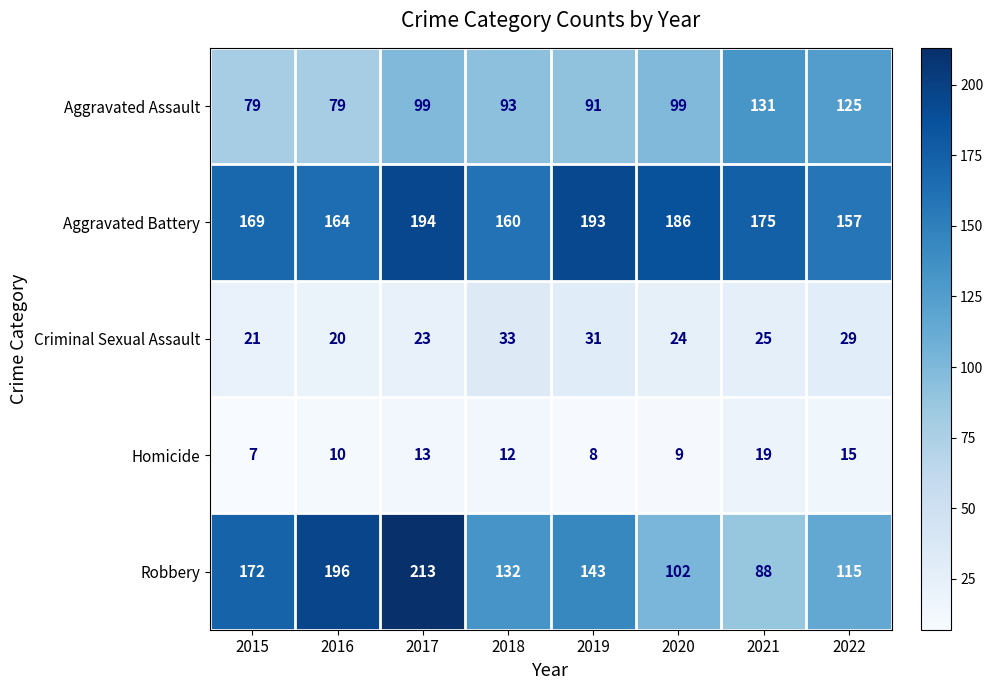

At 2020, list the series in order from smallest to largest.

Homicide, Criminal Sexual Assault, Aggravated Assault, Robbery, Aggravated Battery